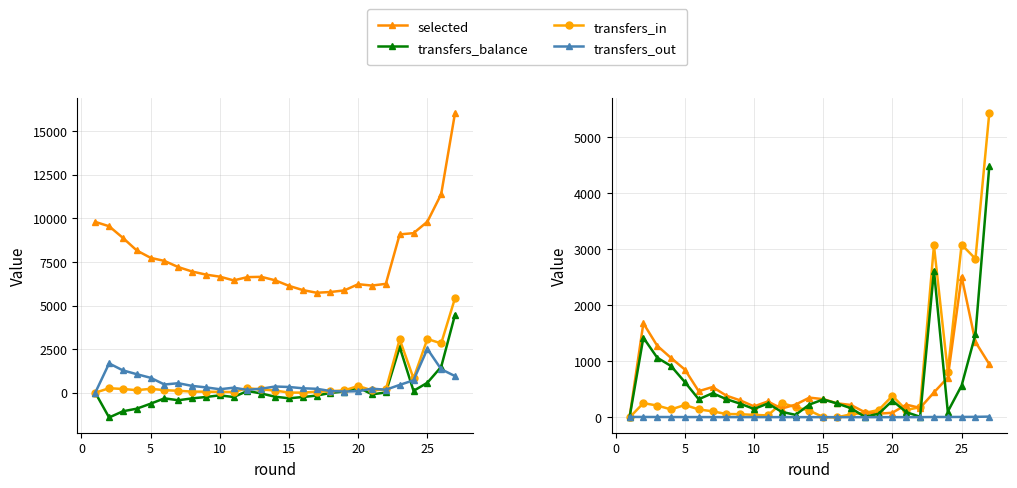

True or false: transfers_balance and selected intersect in this chart.

False